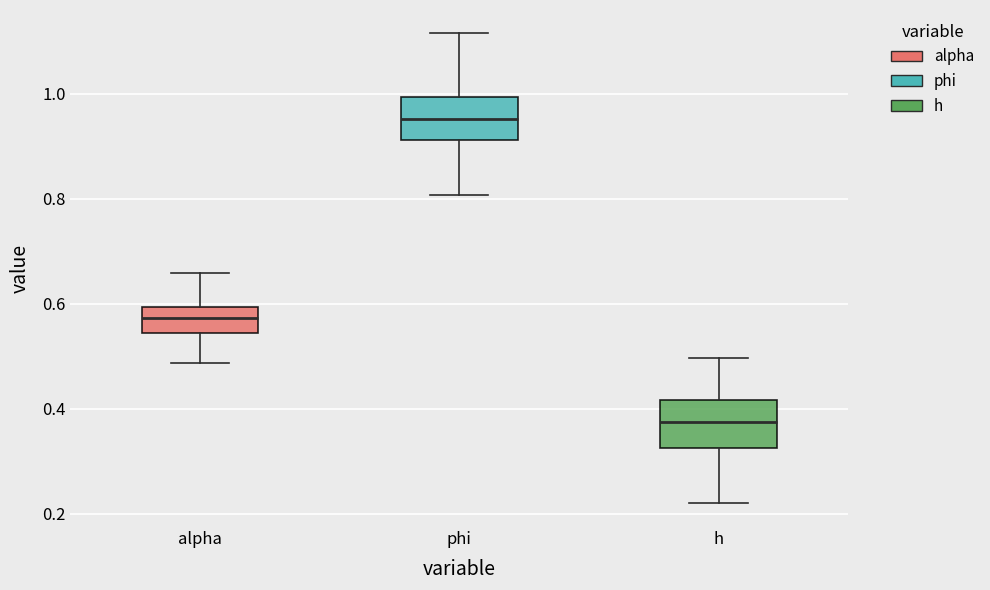

Reading left to right, transcribe this box plot: for each box, give where its median line is, the range the box spans, and where its two whiskers end, as read against the y-axis. The values are not printed on the chart, so give them approximately, as read against the axis.

alpha: median 0.58, box 0.54 to 0.60, whiskers 0.48 to 0.66
phi: median 0.96, box 0.92 to 1.00, whiskers 0.80 to 1.12
h: median 0.38, box 0.32 to 0.42, whiskers 0.22 to 0.50